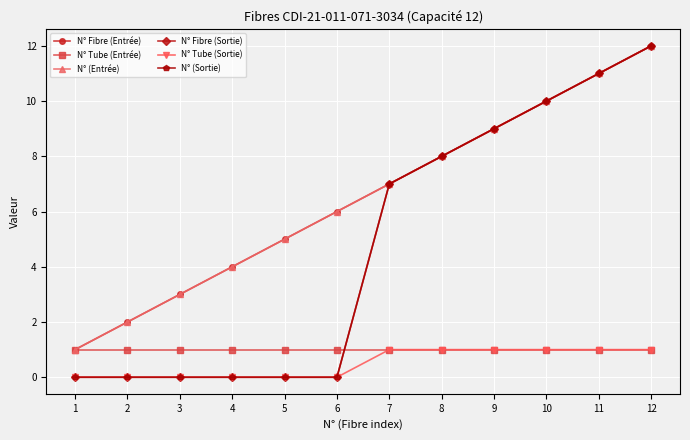

Is the value of N° Fibre (Sortie) at 5 greater than the value of N° (Sortie) at 1?

No